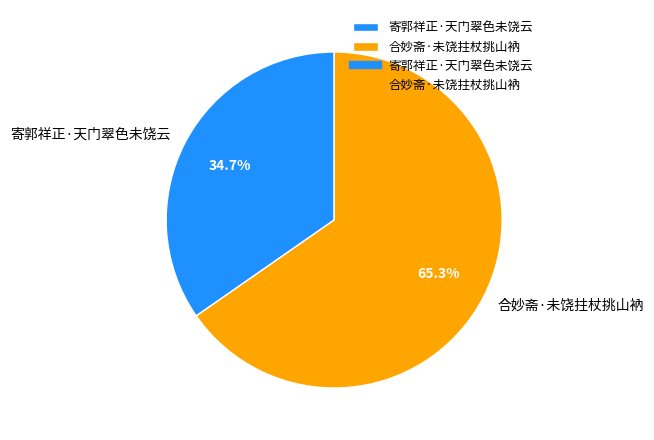

How many slices are in this pie chart?

2